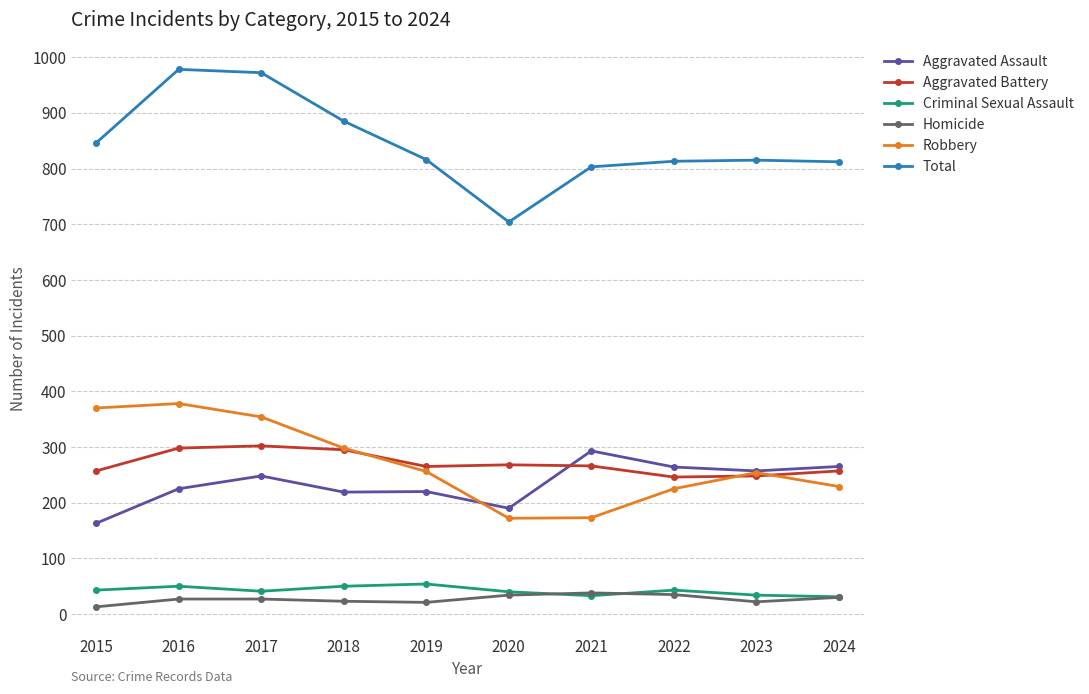

Is the value of Robbery at 2021 greater than the value of Homicide at 2015?

Yes